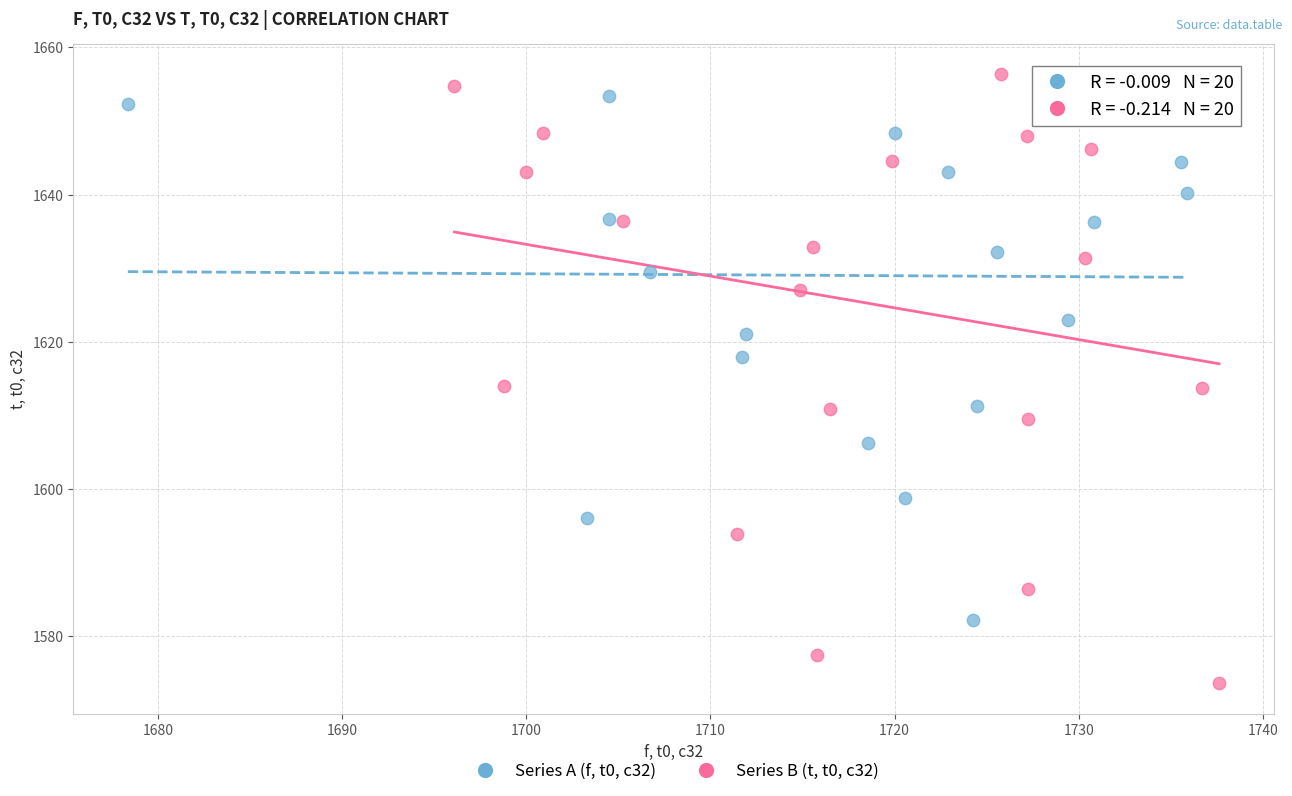

Which series contains the lowest Y value?

Series B (t, t0, c32)